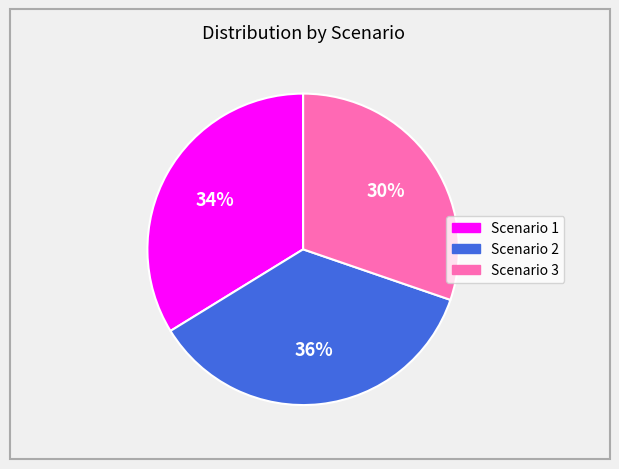

Is Scenario 1 the majority of the pie?

No